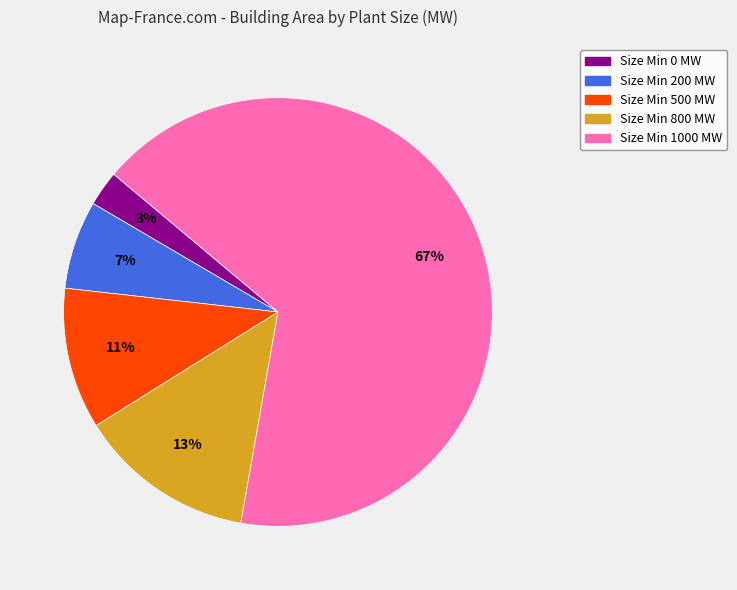

To the nearest percent, what portion does Size Min 500 MW represent?

11%